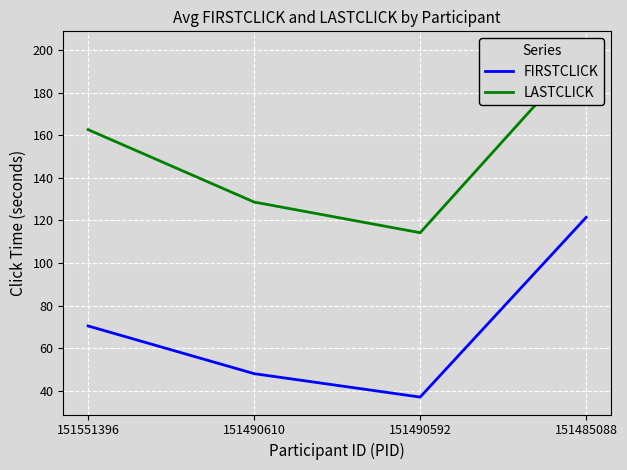

List the labels in order of LASTCLICK value, smallest first.

151490592, 151490610, 151551396, 151485088